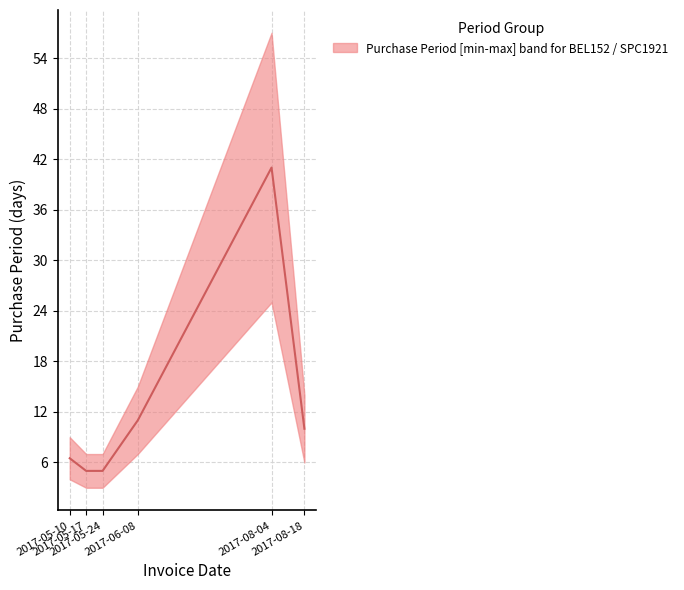

Is it true that the value at 2017-05-24 is 5.0?

True